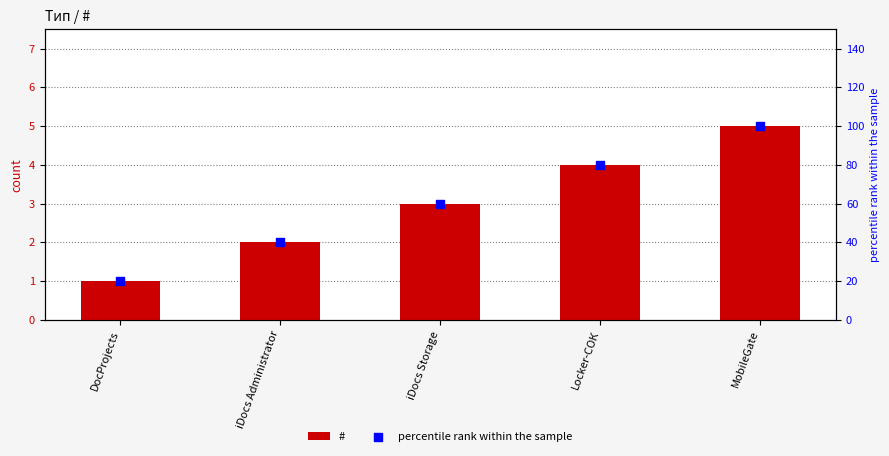

Which series has the largest total across all categories?

percentile rank within the sample